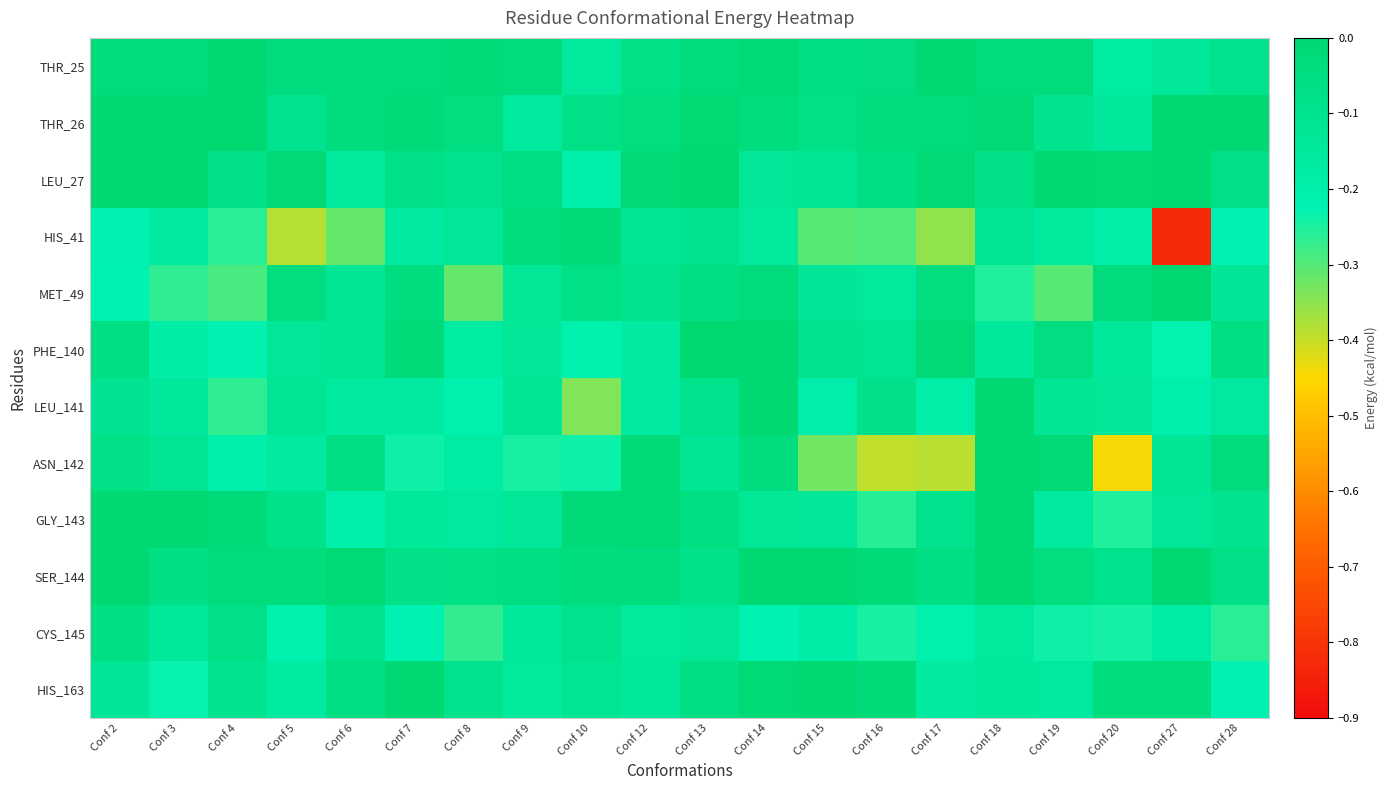

Reading right to left, what are all the values shown in this chart?

THR_25: Conf 28=-0.1	Conf 27=-0.1	Conf 20=-0.2	Conf 19=-0.0	Conf 18=-0.0	Conf 17=-0.0	Conf 16=-0.1	Conf 15=-0.1	Conf 14=-0.0	Conf 13=-0.0	Conf 12=-0.1	Conf 10=-0.2	Conf 9=-0.0	Conf 8=-0.0	Conf 7=-0.0	Conf 6=-0.0	Conf 5=-0.0	Conf 4=-0.0	Conf 3=-0.0	Conf 2=-0.0
THR_26: Conf 28=-0.0	Conf 27=-0.0	Conf 20=-0.1	Conf 19=-0.1	Conf 18=-0.0	Conf 17=-0.0	Conf 16=-0.0	Conf 15=-0.1	Conf 14=-0.0	Conf 13=-0.0	Conf 12=-0.0	Conf 10=-0.1	Conf 9=-0.2	Conf 8=-0.1	Conf 7=-0.0	Conf 6=-0.0	Conf 5=-0.1	Conf 4=-0.0	Conf 3=0.0	Conf 2=-0.0
LEU_27: Conf 28=-0.1	Conf 27=0.0	Conf 20=-0.0	Conf 19=-0.0	Conf 18=-0.1	Conf 17=-0.0	Conf 16=-0.1	Conf 15=-0.1	Conf 14=-0.1	Conf 13=-0.0	Conf 12=-0.0	Conf 10=-0.2	Conf 9=-0.1	Conf 8=-0.1	Conf 7=-0.1	Conf 6=-0.1	Conf 5=-0.0	Conf 4=-0.1	Conf 3=0.0	Conf 2=-0.0
HIS_41: Conf 28=-0.2	Conf 27=-0.8	Conf 20=-0.2	Conf 19=-0.2	Conf 18=-0.1	Conf 17=-0.4	Conf 16=-0.3	Conf 15=-0.3	Conf 14=-0.1	Conf 13=-0.1	Conf 12=-0.1	Conf 10=-0.0	Conf 9=-0.0	Conf 8=-0.1	Conf 7=-0.2	Conf 6=-0.3	Conf 5=-0.4	Conf 4=-0.3	Conf 3=-0.2	Conf 2=-0.2
MET_49: Conf 28=-0.1	Conf 27=-0.0	Conf 20=-0.0	Conf 19=-0.3	Conf 18=-0.3	Conf 17=-0.0	Conf 16=-0.1	Conf 15=-0.1	Conf 14=-0.0	Conf 13=-0.1	Conf 12=-0.1	Conf 10=-0.1	Conf 9=-0.1	Conf 8=-0.3	Conf 7=-0.0	Conf 6=-0.1	Conf 5=-0.0	Conf 4=-0.3	Conf 3=-0.3	Conf 2=-0.2
PHE_140: Conf 28=-0.1	Conf 27=-0.2	Conf 20=-0.1	Conf 19=-0.1	Conf 18=-0.1	Conf 17=-0.0	Conf 16=-0.1	Conf 15=-0.1	Conf 14=-0.0	Conf 13=-0.0	Conf 12=-0.2	Conf 10=-0.2	Conf 9=-0.1	Conf 8=-0.2	Conf 7=-0.0	Conf 6=-0.1	Conf 5=-0.1	Conf 4=-0.2	Conf 3=-0.2	Conf 2=-0.1
LEU_141: Conf 28=-0.2	Conf 27=-0.2	Conf 20=-0.1	Conf 19=-0.1	Conf 18=-0.0	Conf 17=-0.2	Conf 16=-0.1	Conf 15=-0.2	Conf 14=-0.0	Conf 13=-0.1	Conf 12=-0.2	Conf 10=-0.3	Conf 9=-0.1	Conf 8=-0.2	Conf 7=-0.2	Conf 6=-0.2	Conf 5=-0.1	Conf 4=-0.3	Conf 3=-0.1	Conf 2=-0.1
ASN_142: Conf 28=-0.0	Conf 27=-0.1	Conf 20=-0.4	Conf 19=-0.0	Conf 18=-0.0	Conf 17=-0.4	Conf 16=-0.4	Conf 15=-0.3	Conf 14=-0.0	Conf 13=-0.1	Conf 12=-0.0	Conf 10=-0.2	Conf 9=-0.2	Conf 8=-0.2	Conf 7=-0.2	Conf 6=-0.1	Conf 5=-0.2	Conf 4=-0.2	Conf 3=-0.1	Conf 2=-0.1
GLY_143: Conf 28=-0.1	Conf 27=-0.1	Conf 20=-0.3	Conf 19=-0.2	Conf 18=-0.0	Conf 17=-0.1	Conf 16=-0.3	Conf 15=-0.1	Conf 14=-0.1	Conf 13=-0.1	Conf 12=-0.0	Conf 10=-0.0	Conf 9=-0.1	Conf 8=-0.2	Conf 7=-0.1	Conf 6=-0.2	Conf 5=-0.1	Conf 4=-0.0	Conf 3=-0.0	Conf 2=0.0
SER_144: Conf 28=-0.1	Conf 27=-0.0	Conf 20=-0.1	Conf 19=-0.0	Conf 18=-0.0	Conf 17=-0.1	Conf 16=-0.0	Conf 15=-0.0	Conf 14=-0.0	Conf 13=-0.1	Conf 12=-0.0	Conf 10=-0.0	Conf 9=-0.1	Conf 8=-0.1	Conf 7=-0.1	Conf 6=-0.0	Conf 5=-0.0	Conf 4=-0.0	Conf 3=-0.1	Conf 2=-0.0
CYS_145: Conf 28=-0.3	Conf 27=-0.2	Conf 20=-0.2	Conf 19=-0.2	Conf 18=-0.1	Conf 17=-0.2	Conf 16=-0.2	Conf 15=-0.2	Conf 14=-0.2	Conf 13=-0.1	Conf 12=-0.1	Conf 10=-0.1	Conf 9=-0.1	Conf 8=-0.3	Conf 7=-0.2	Conf 6=-0.1	Conf 5=-0.2	Conf 4=-0.1	Conf 3=-0.1	Conf 2=-0.1
HIS_163: Conf 28=-0.2	Conf 27=-0.0	Conf 20=-0.0	Conf 19=-0.2	Conf 18=-0.1	Conf 17=-0.2	Conf 16=-0.0	Conf 15=0.0	Conf 14=-0.0	Conf 13=-0.1	Conf 12=-0.1	Conf 10=-0.1	Conf 9=-0.1	Conf 8=-0.1	Conf 7=-0.0	Conf 6=-0.1	Conf 5=-0.2	Conf 4=-0.1	Conf 3=-0.2	Conf 2=-0.1